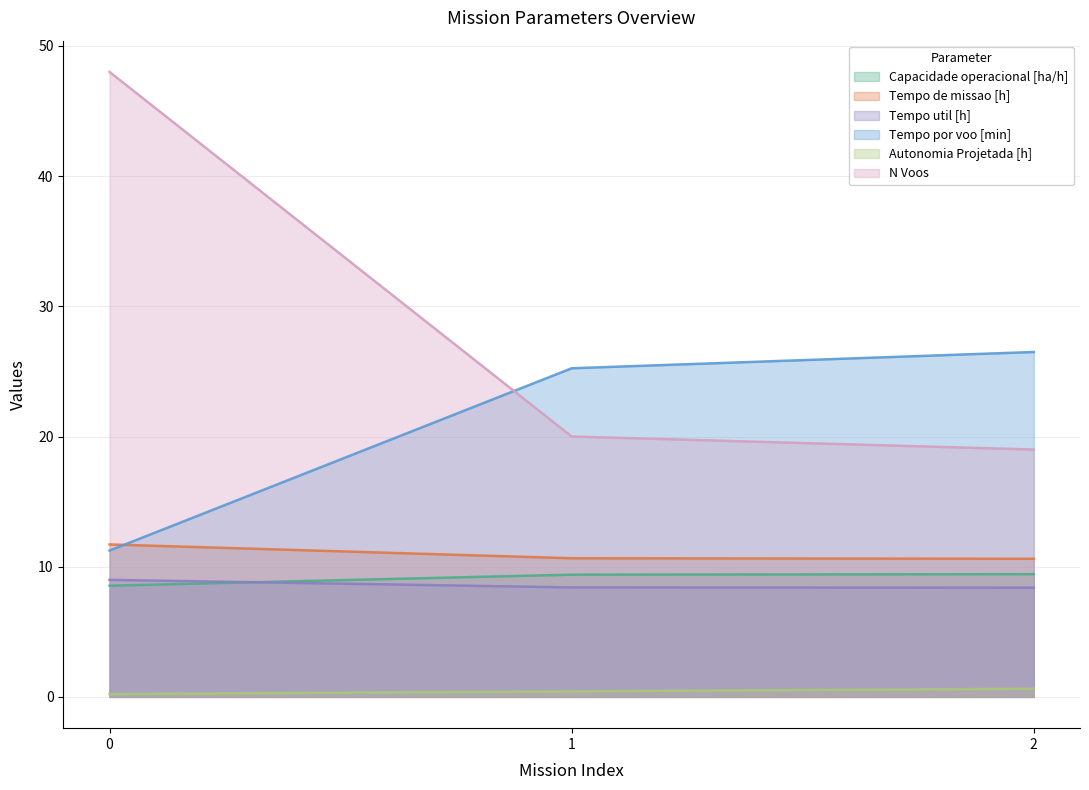

Does the chart display data point markers on the line(s)?

No